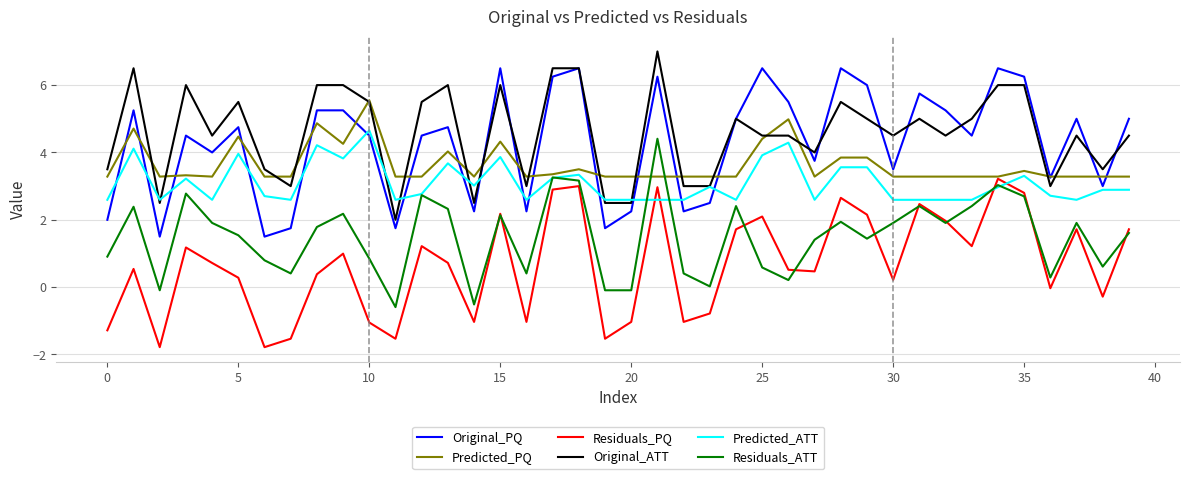

True or false: Original_PQ and Predicted_ATT intersect in this chart.

True